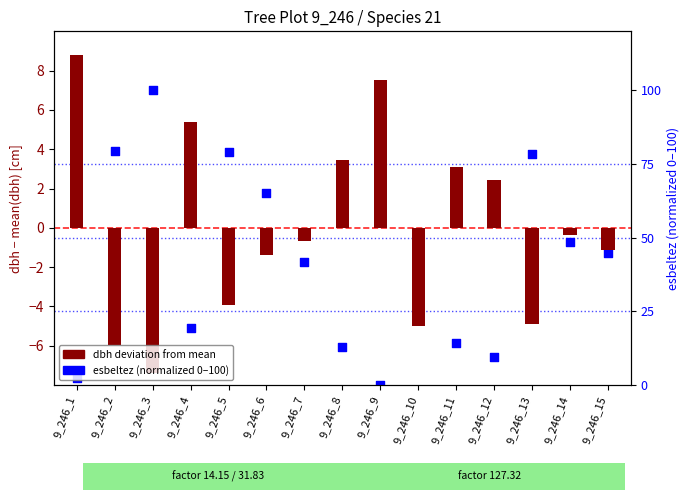

At which category is the sum across all series the highest?

9_246_3